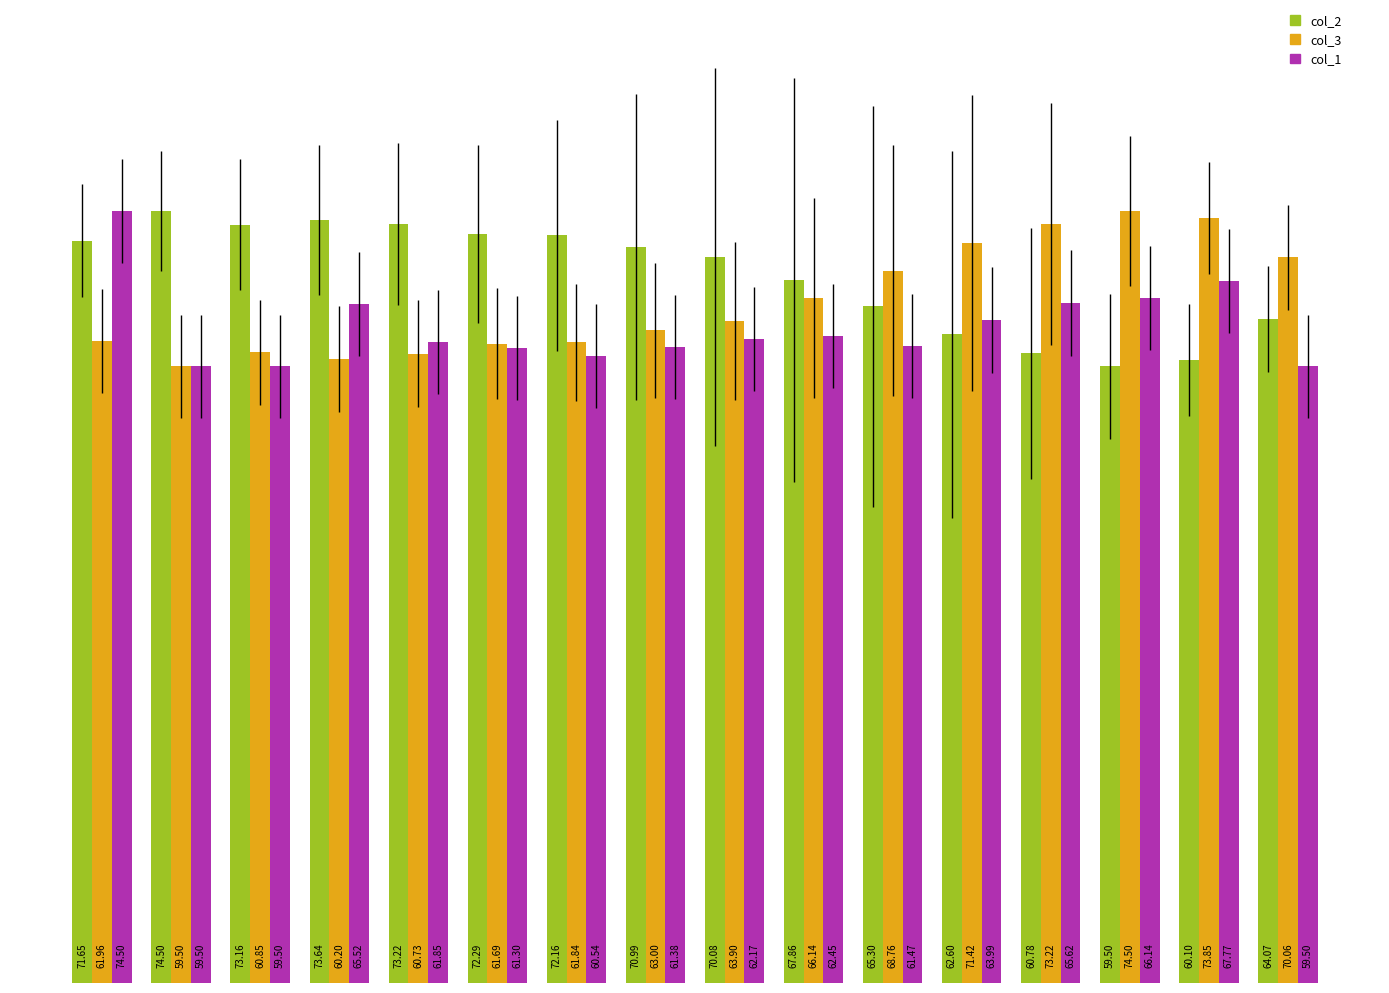

What is the value of the col_2 bar at the 16th from the left?

64.1